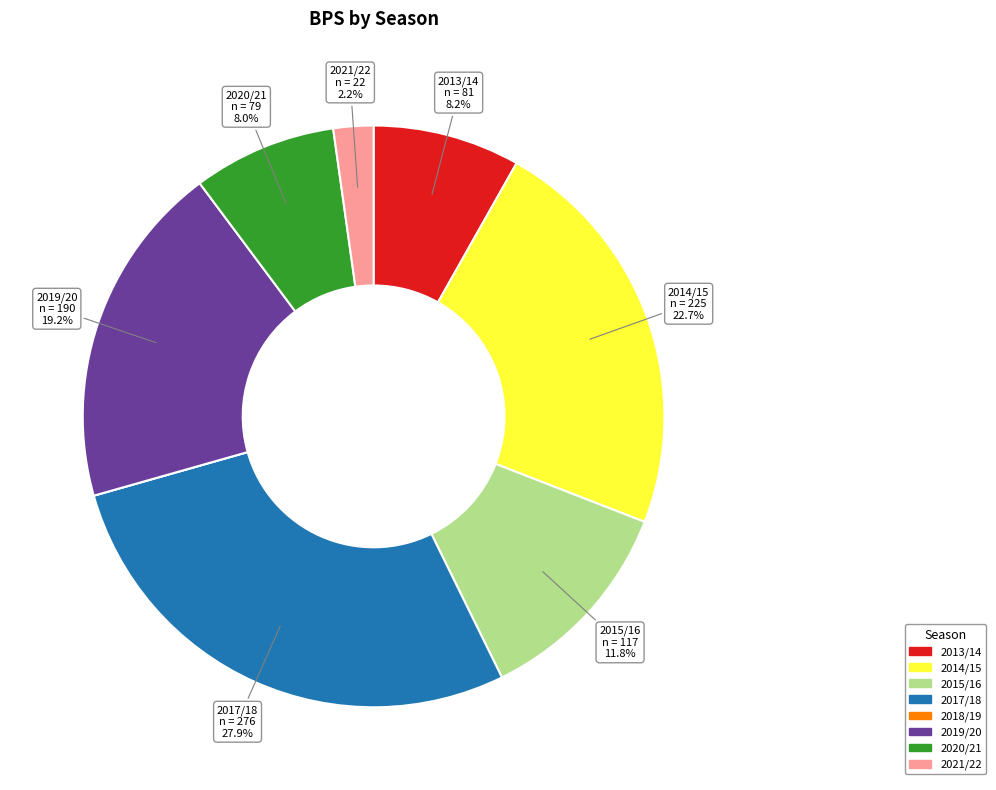

To the nearest percent, what percentage of the pie is 2020/21?

8%